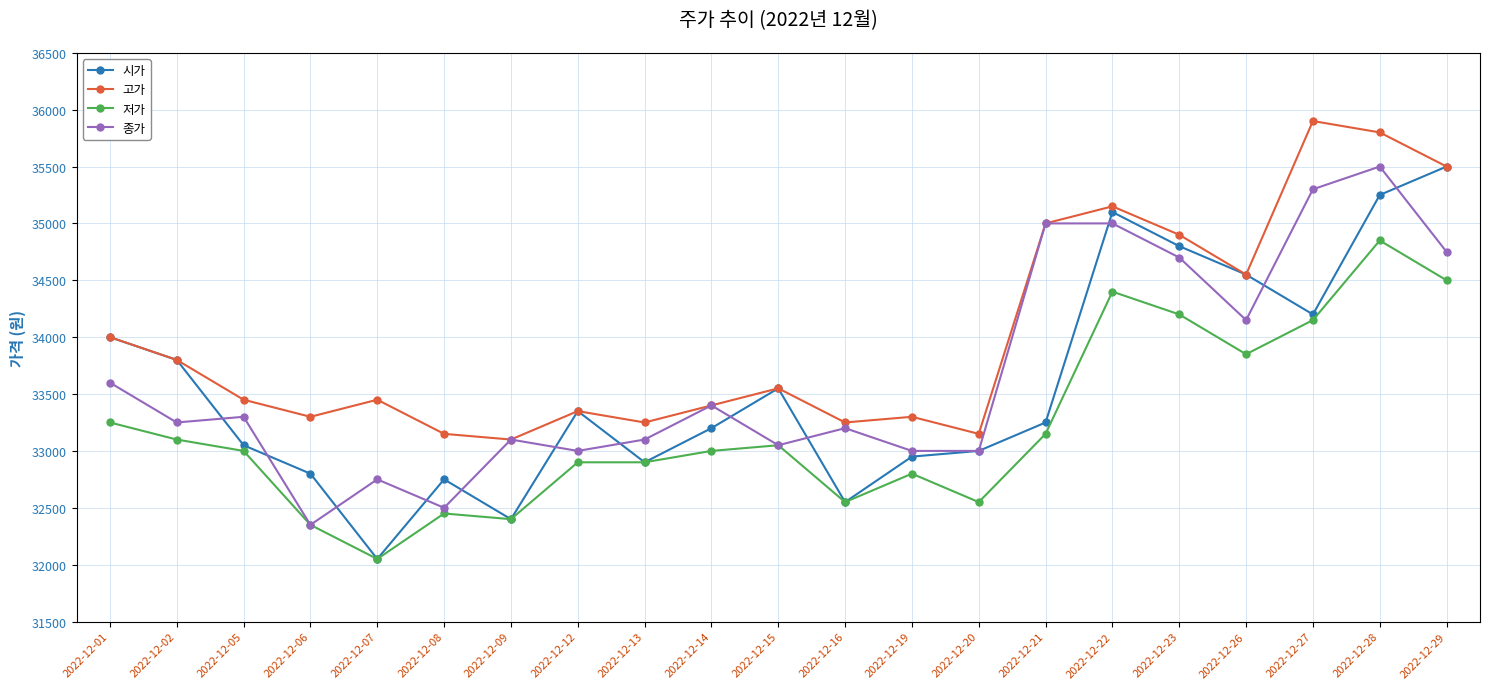

What is the highest value of the 종가 series?

35500